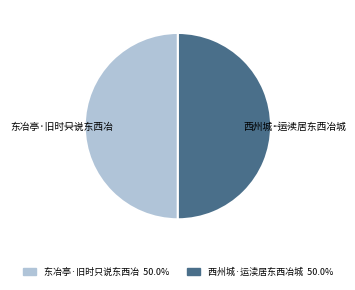

Approximately how many times larger is the value at 东冶亭·旧时只说东西冶 50.0% compared to 西州城·运渎居东西冶城 50.0%?

1.0